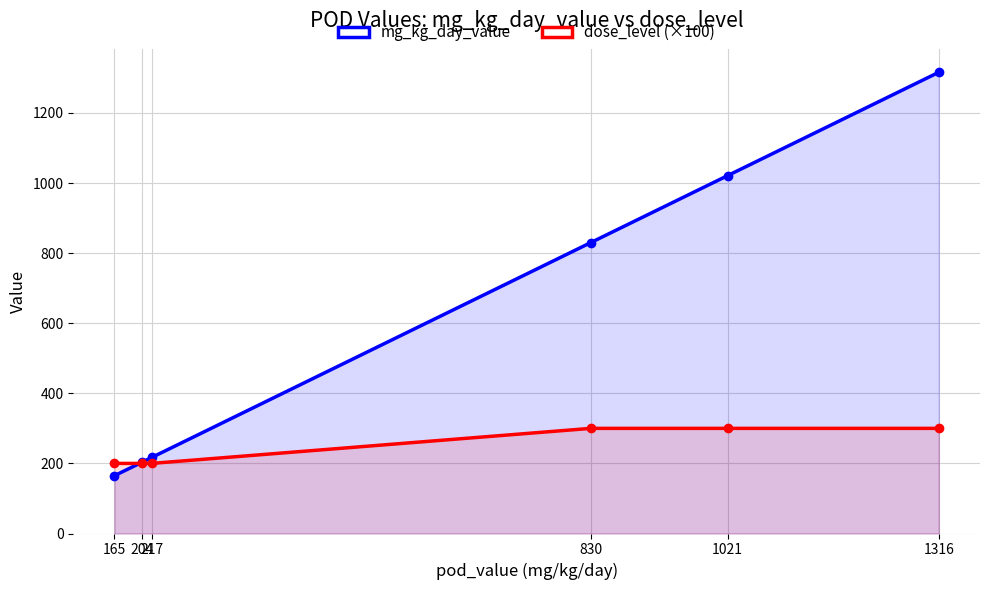

Is it true that mg_kg_day_value equals 1316 at 1316?

True